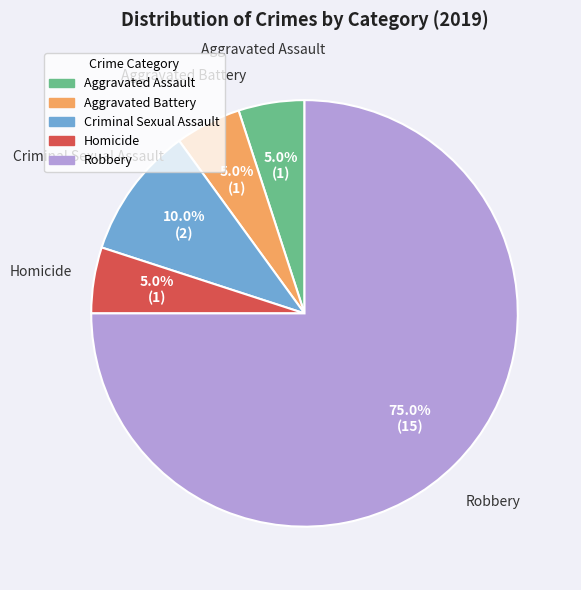

To the nearest percent, what percentage of the pie is Aggravated Battery?

5%